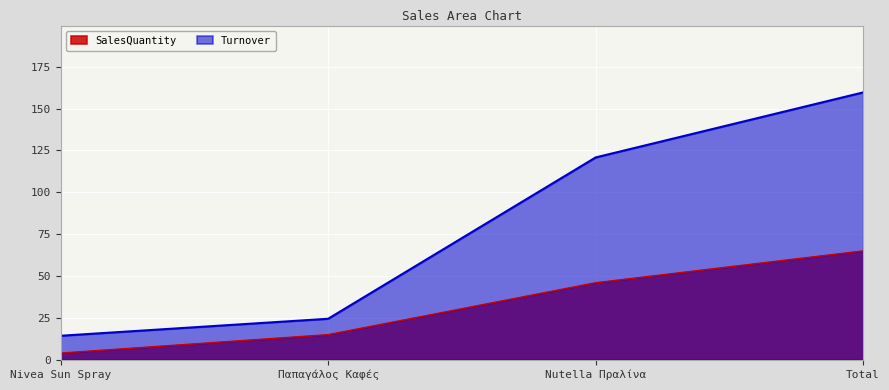

Which series has the largest total across all categories?

Turnover